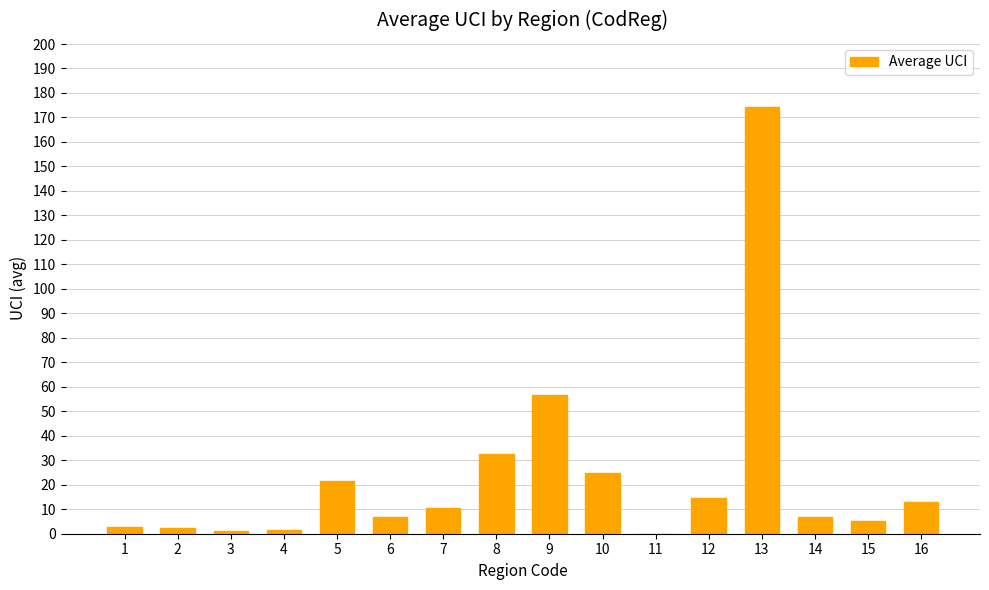

Is it true that the value at 13 is 40.6?

False